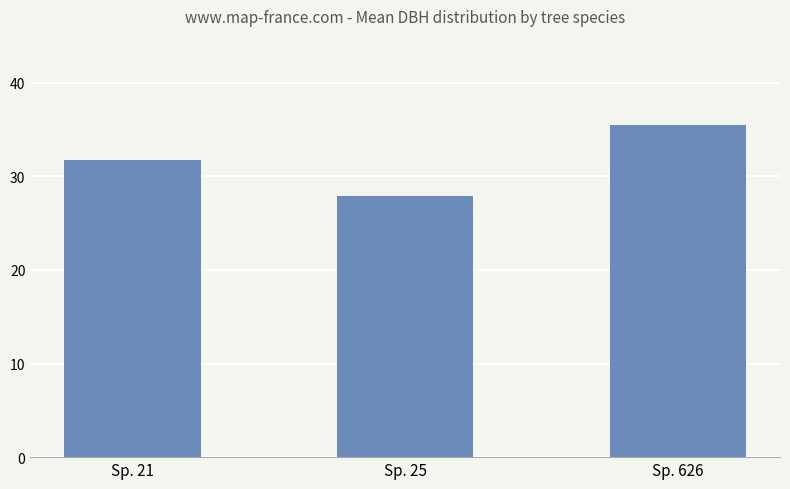

How many values exceed 31?

2